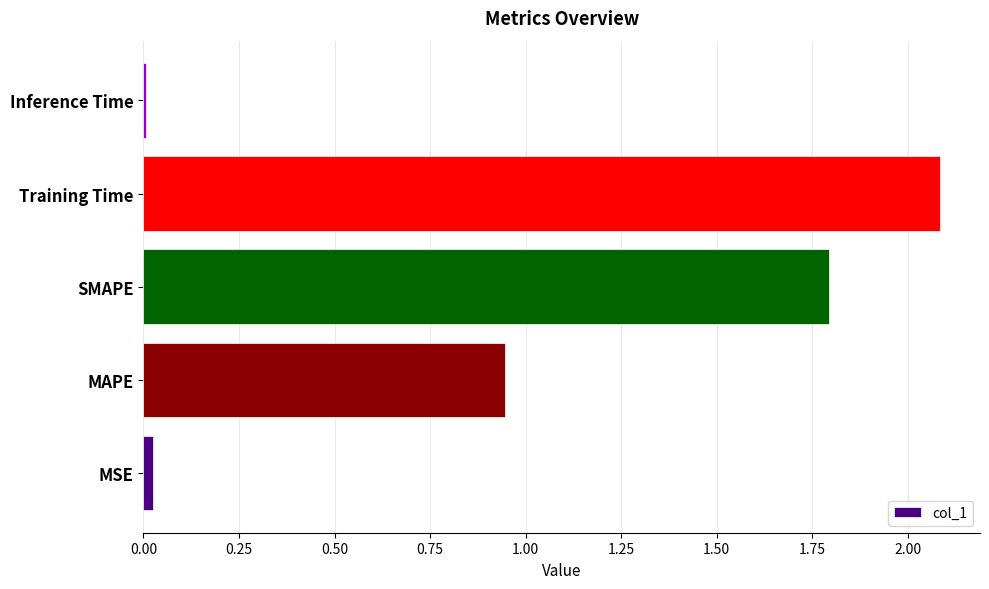

Which category has the highest value across all series?

Training Time